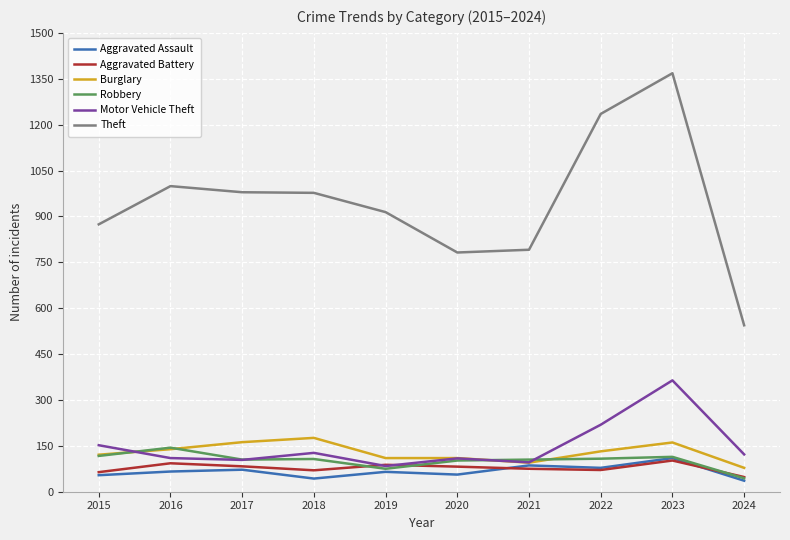

What is the average value of the Aggravated Battery series?

78